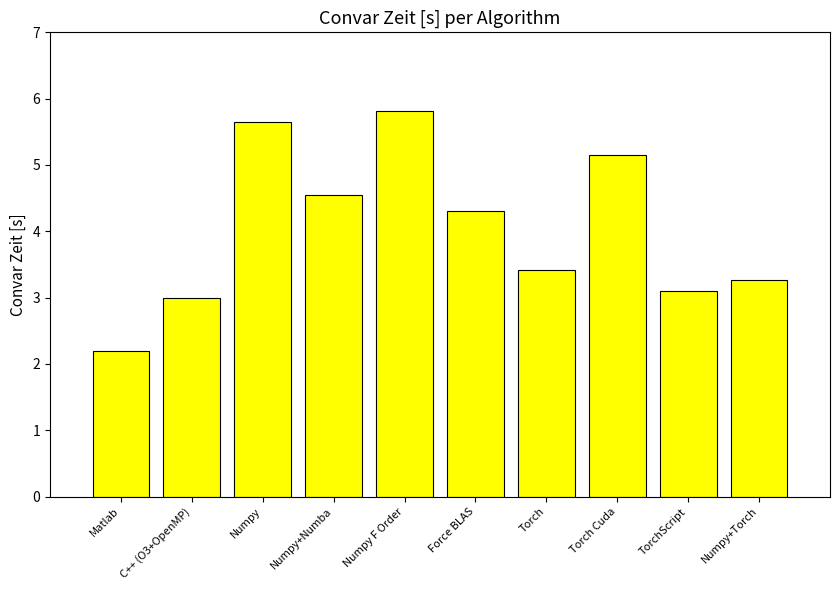

At which label does the data first exceed 4?

Numpy